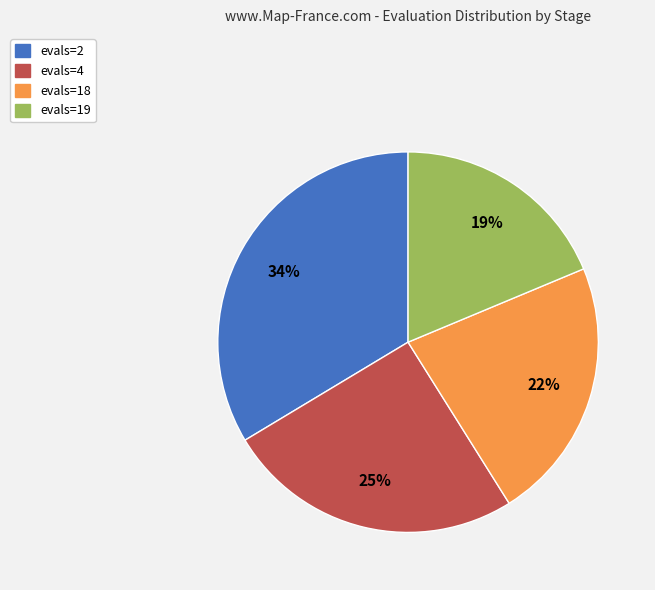

Do evals=18 and evals=2 together represent more than half of the pie?

Yes